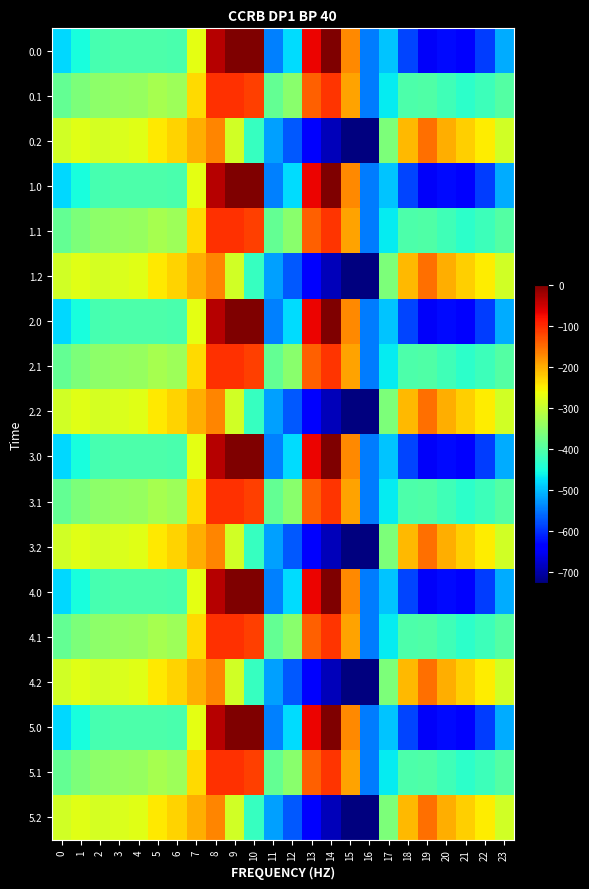

What is the smallest value displayed?

-726.6